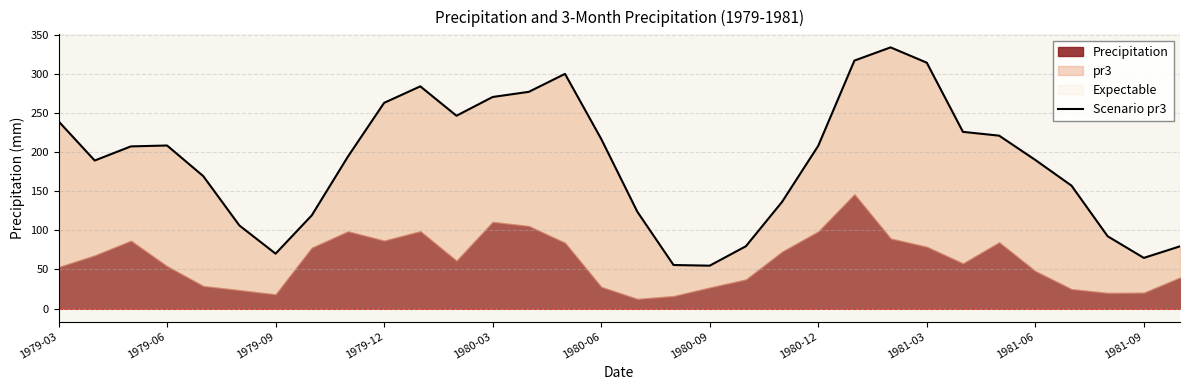

Count the number of values greater than 207.

16